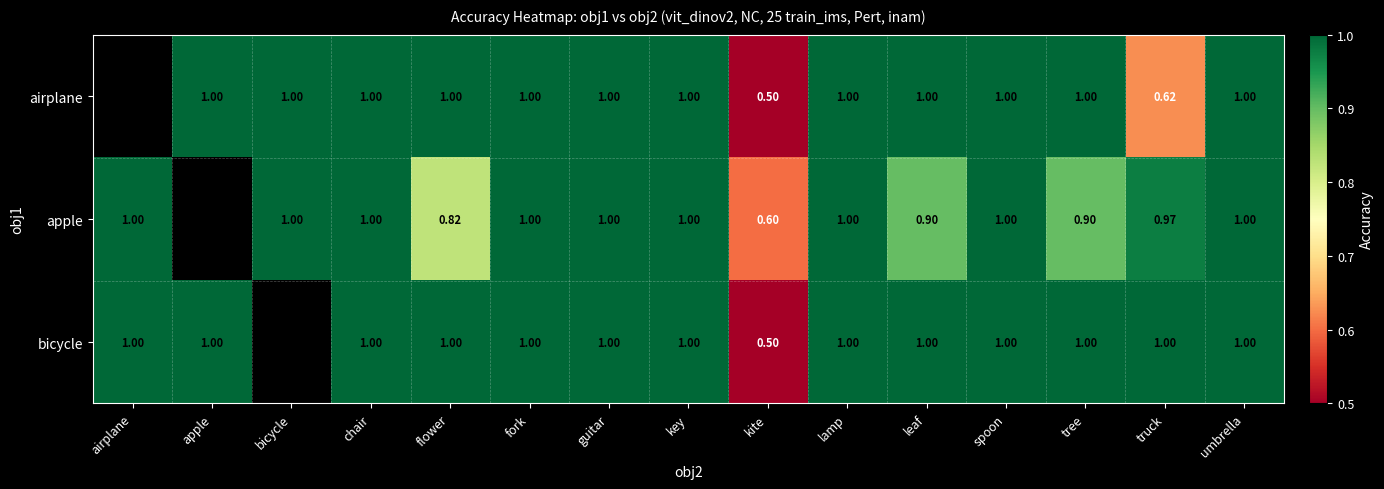

Which series changed the most between leaf and spoon?

apple